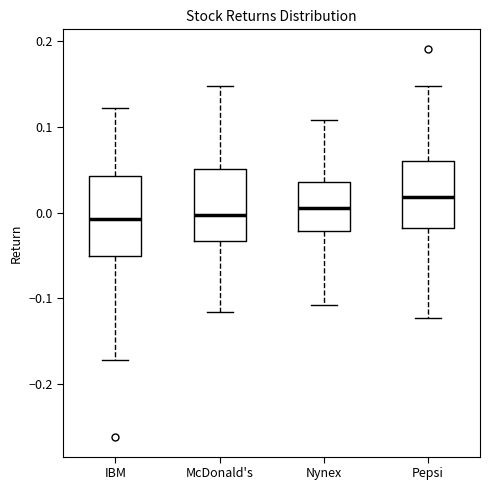

Which box is the tallest, from its lower edge to its upper edge?

IBM